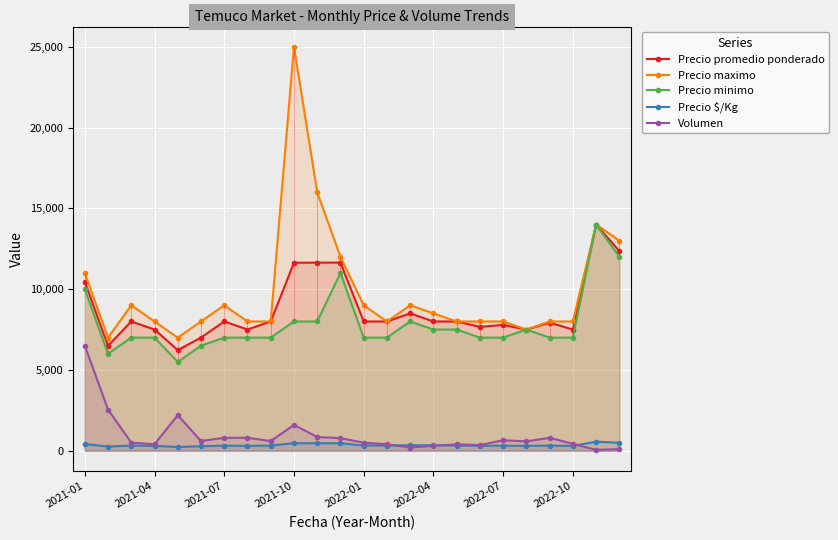

True or false: Precio maximo and Volumen intersect in this chart.

False